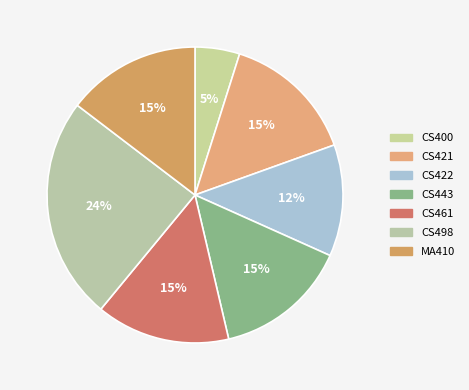

Combined, what portion of the pie is CS422 and CS443?

26.8%